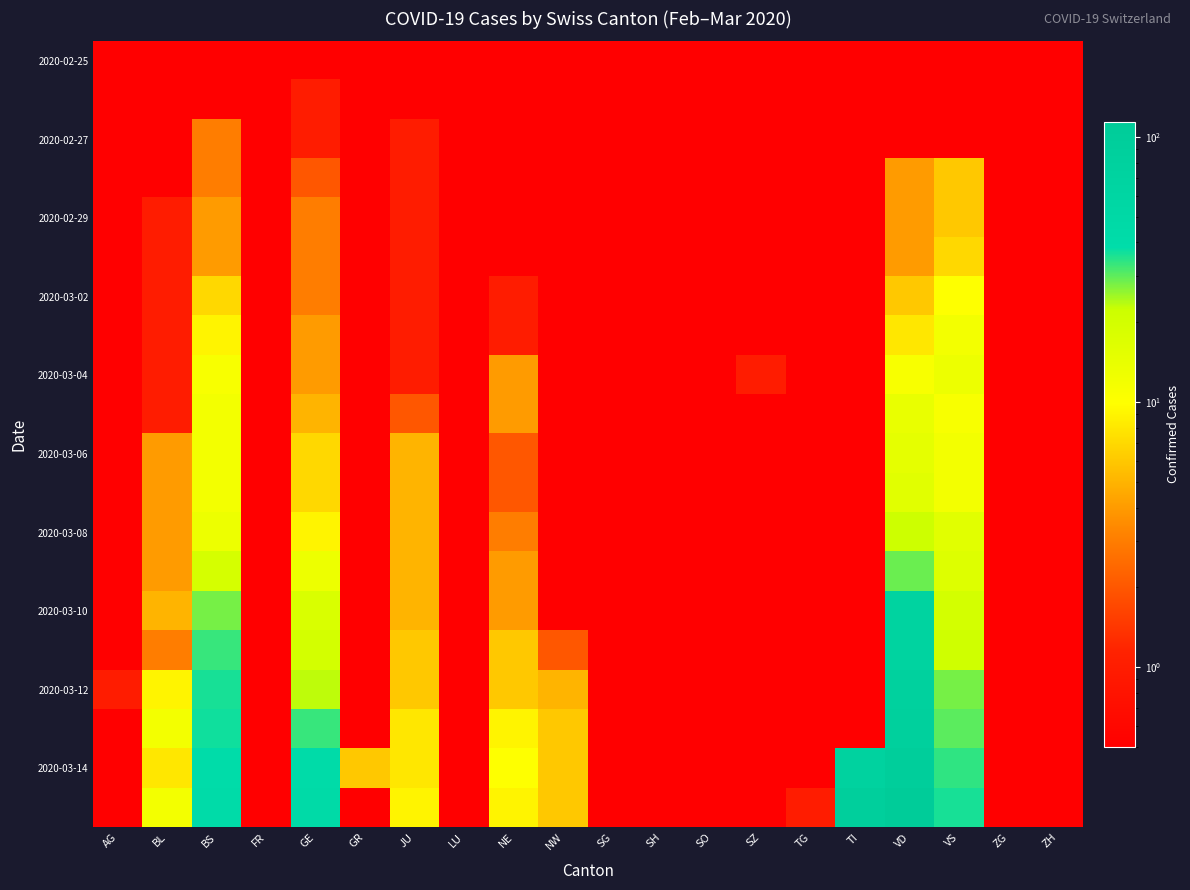

Which category has the highest value across all series?

VD